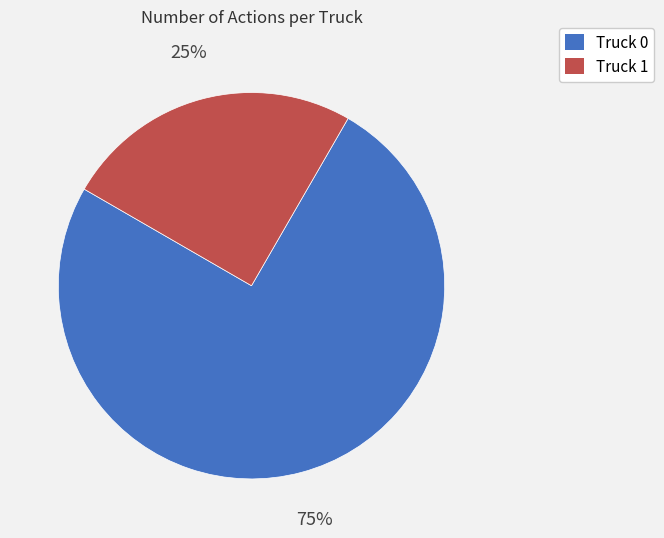

Which slice is the largest?

Truck 0